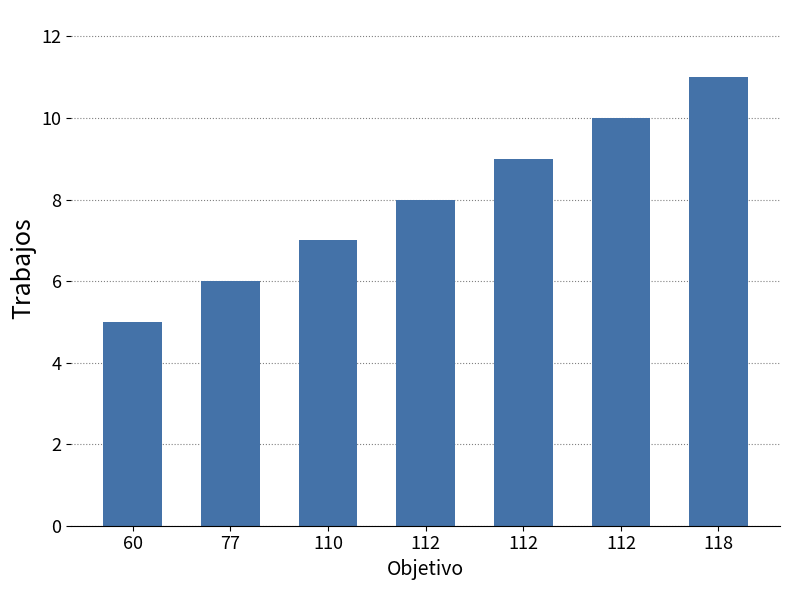

Which has a higher value, 118 or 60?

118